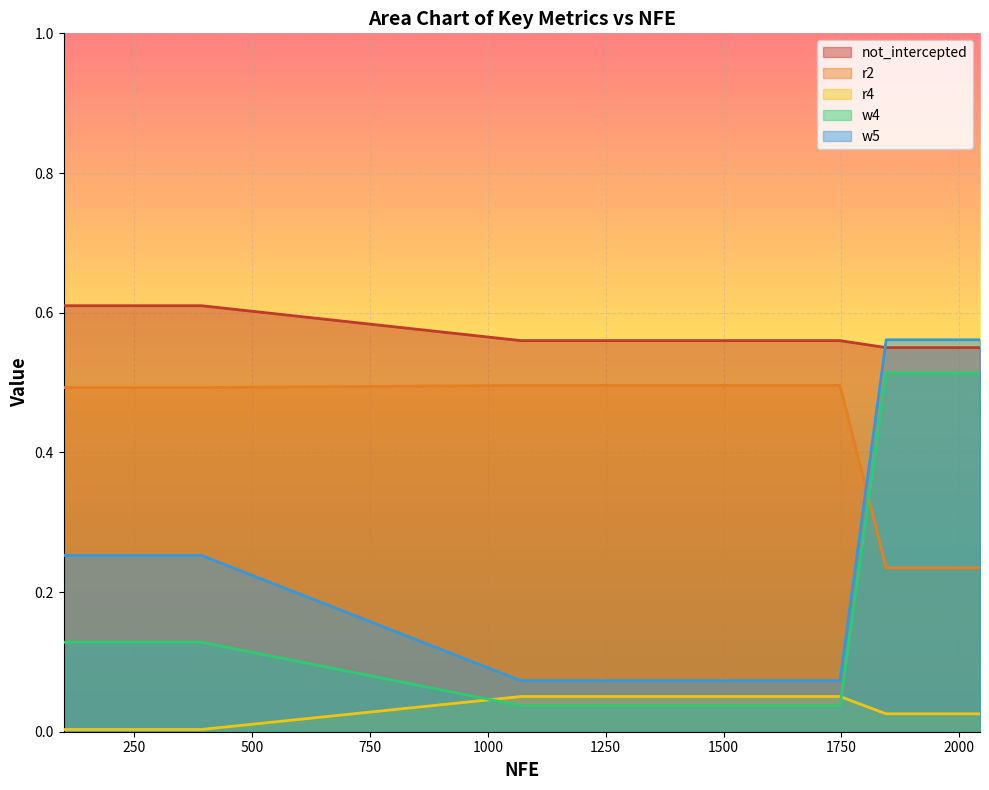

Which category has the lowest value in the r2 series?

1845